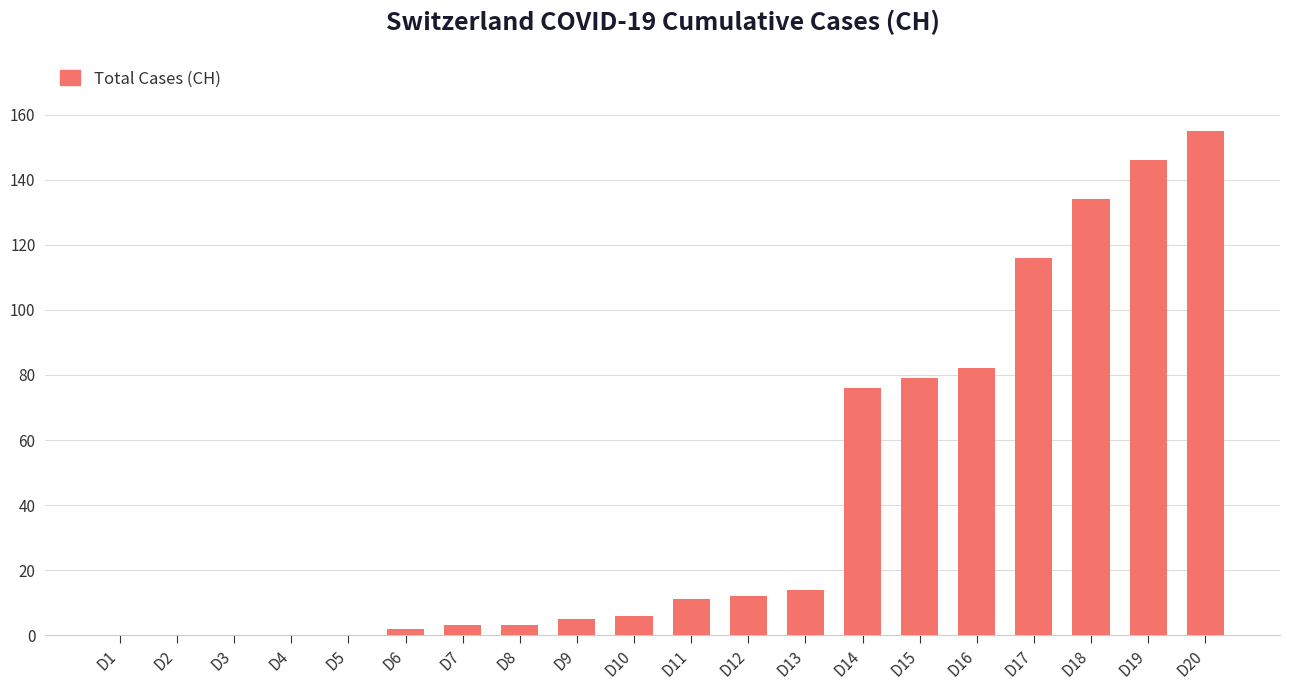

How many data points does each series have?

20